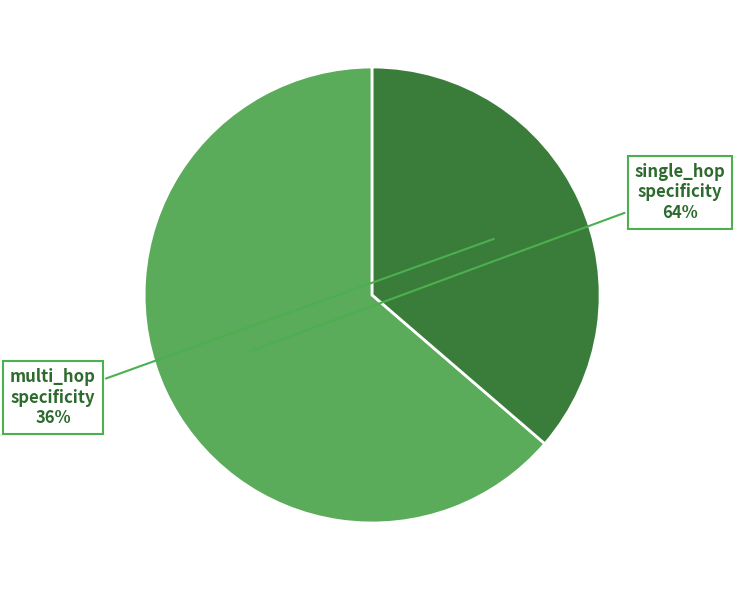

To the nearest percent, what is the average slice percentage?

50%